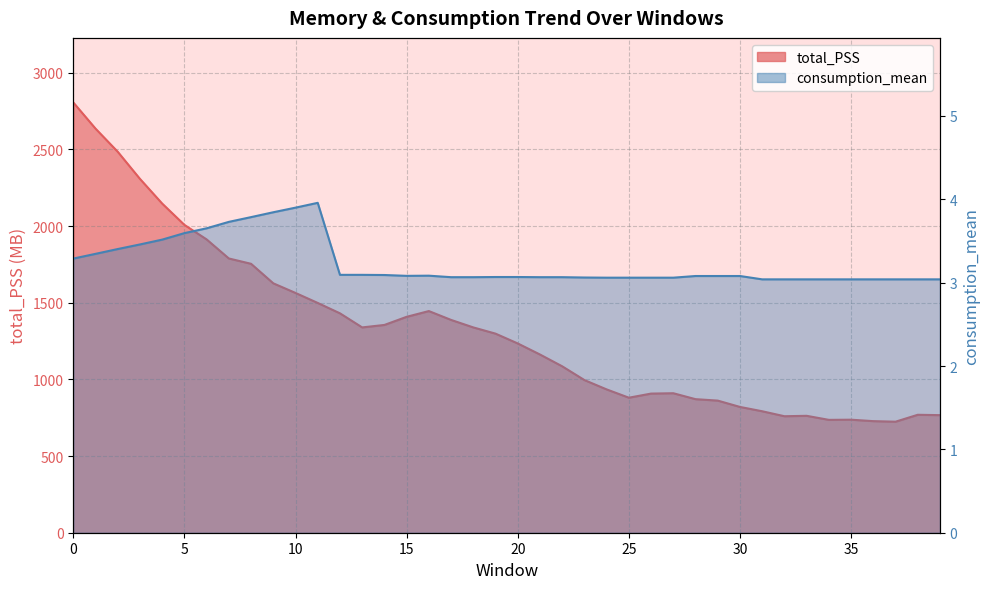

Rank the categories by total_PSS value from lowest to highest.

37, 36, 34, 35, 32, 33, 39, 38, 31, 30, 29, 28, 25, 26, 27, 24, 23, 22, 21, 20, 19, 13, 18, 14, 17, 15, 12, 16, 11, 10, 9, 8, 7, 6, 5, 4, 3, 2, 1, 0